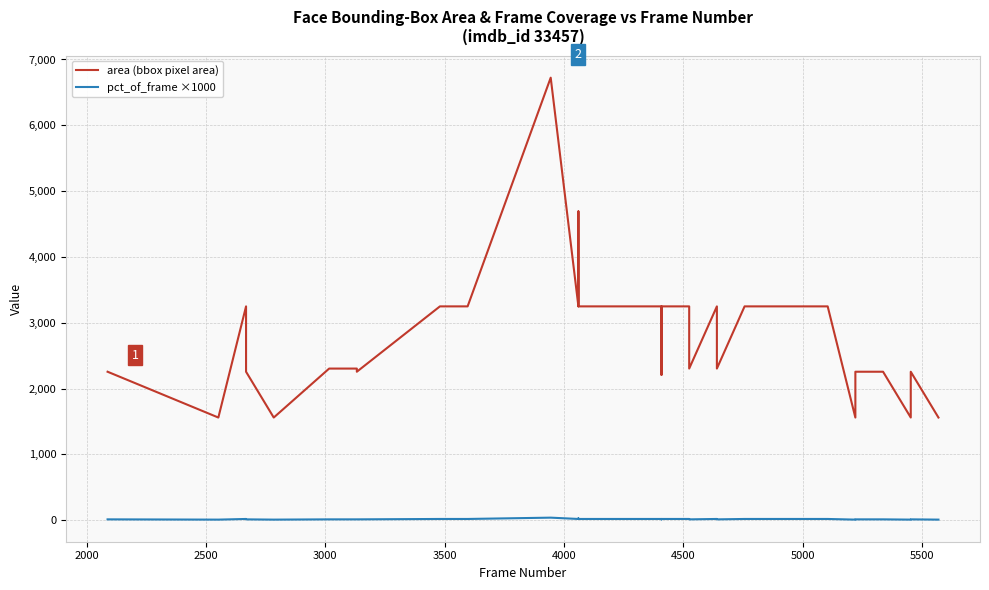

The value of area (bbox pixel area) at 6000 is 5226. True or false?

False